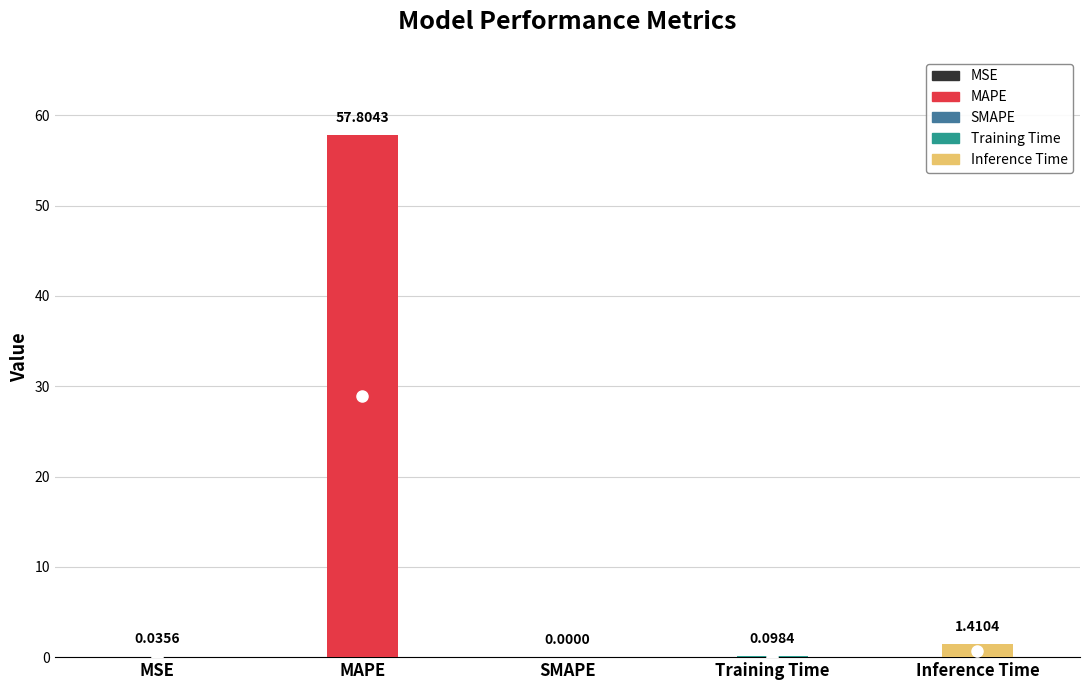

Rank the categories by value from lowest to highest.

SMAPE, MSE, Training Time, Inference Time, MAPE